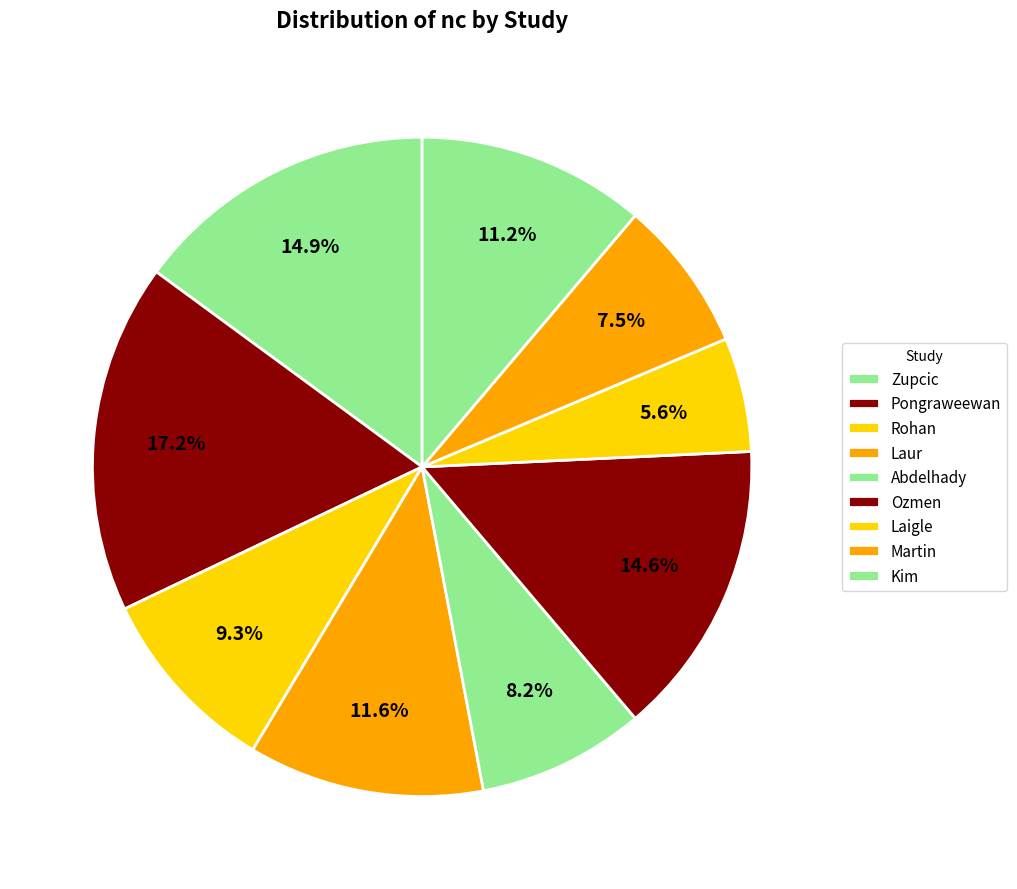

True or false: Rohan accounts for 9% of the total.

True